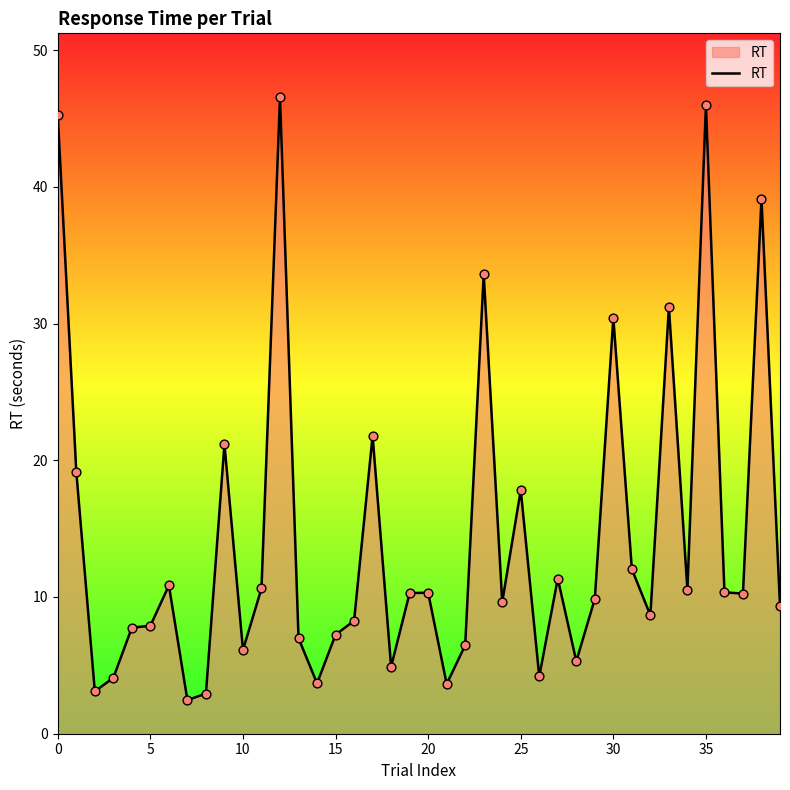

What is the difference between the maximum and minimum values?

44.1